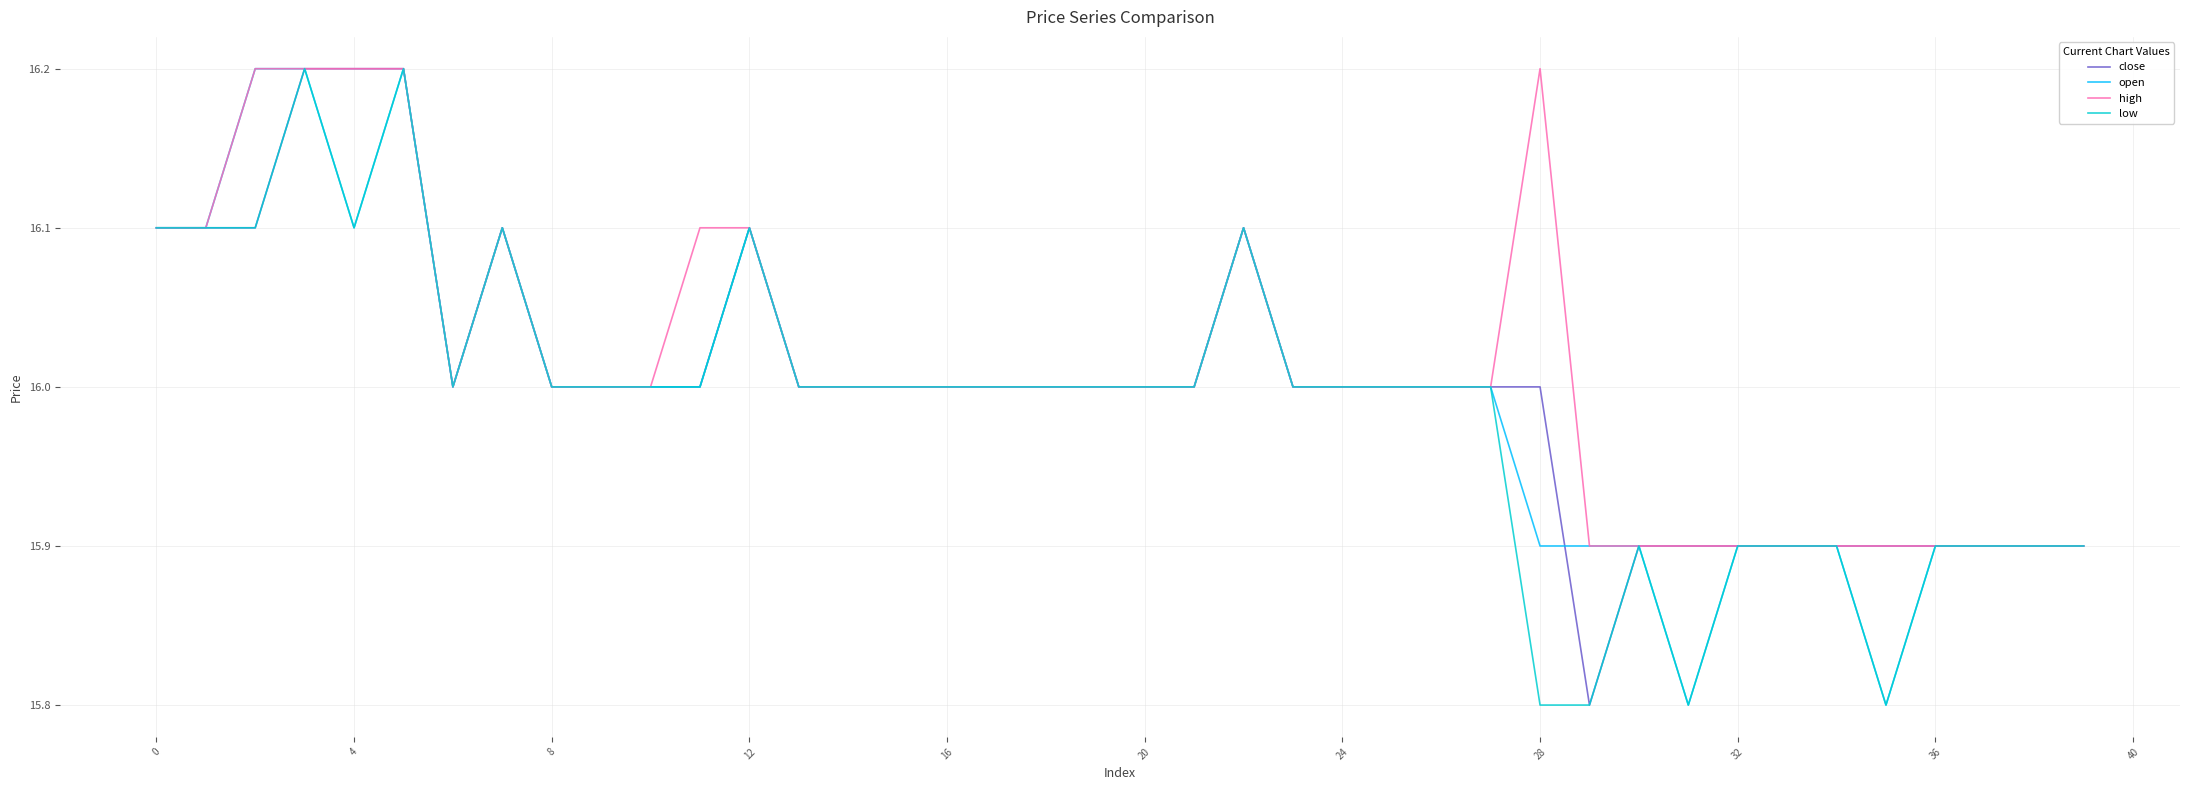

What is the average value of the low series?

16.0